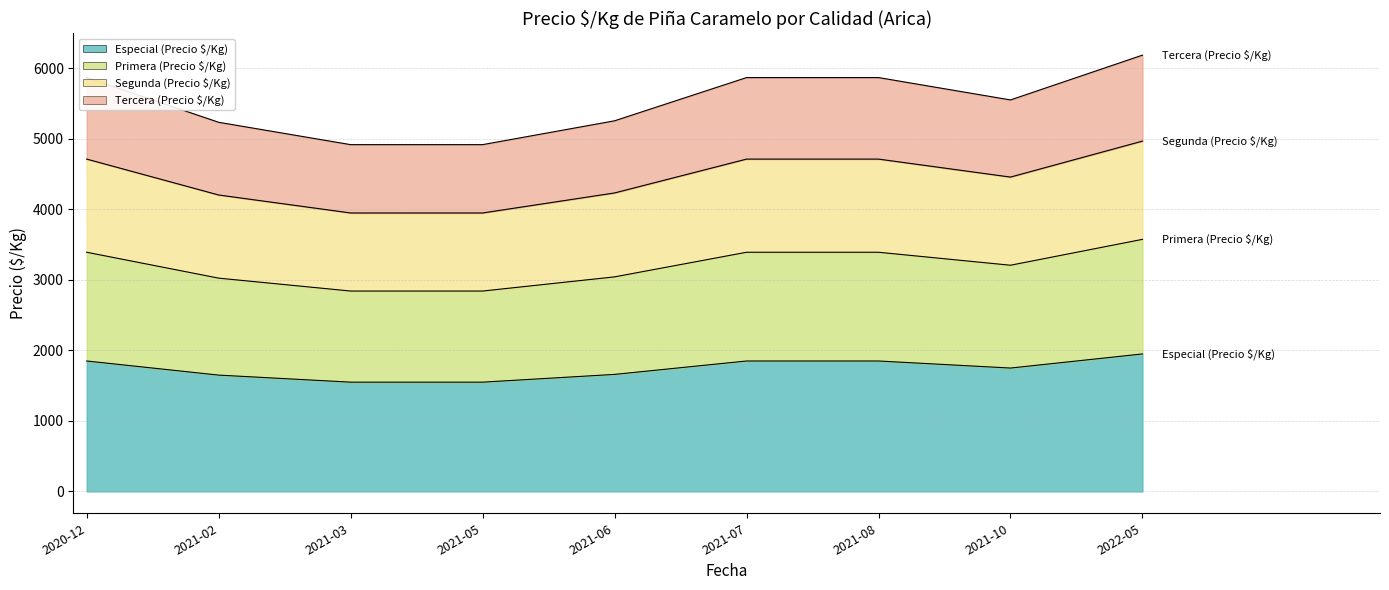

What is the minimum value shown in the chart?

1550